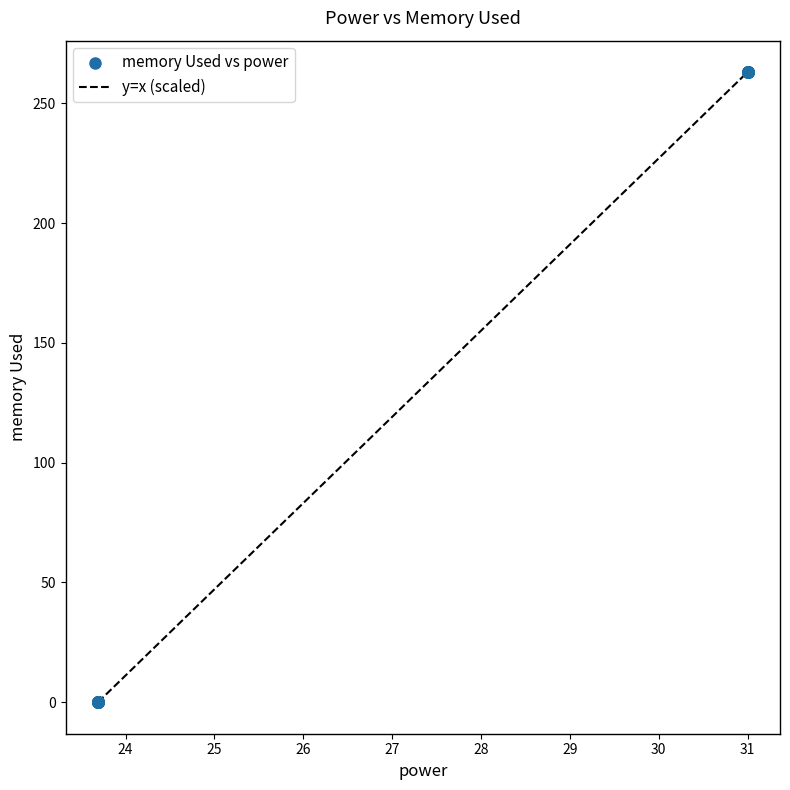

What is the maximum value shown in the chart?

263.0